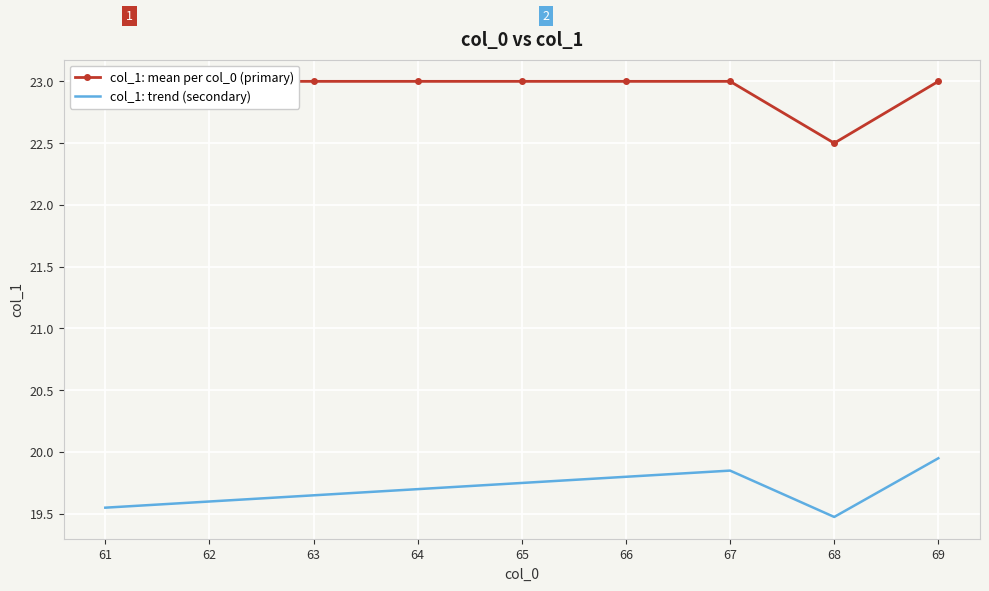

How many distinct data groups are displayed?

2